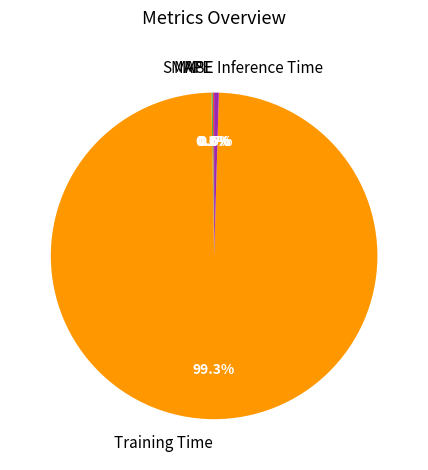

To the nearest percent, what is the difference between the largest and smallest slice percentages?

99%